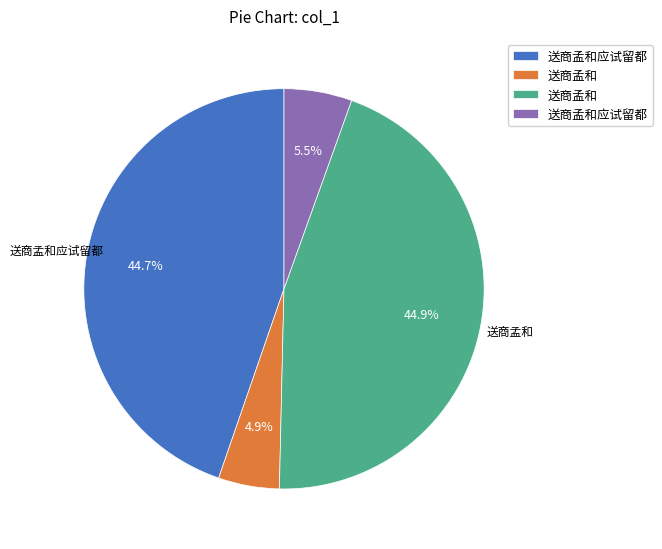

To the nearest percent, what is the average slice percentage?

25%